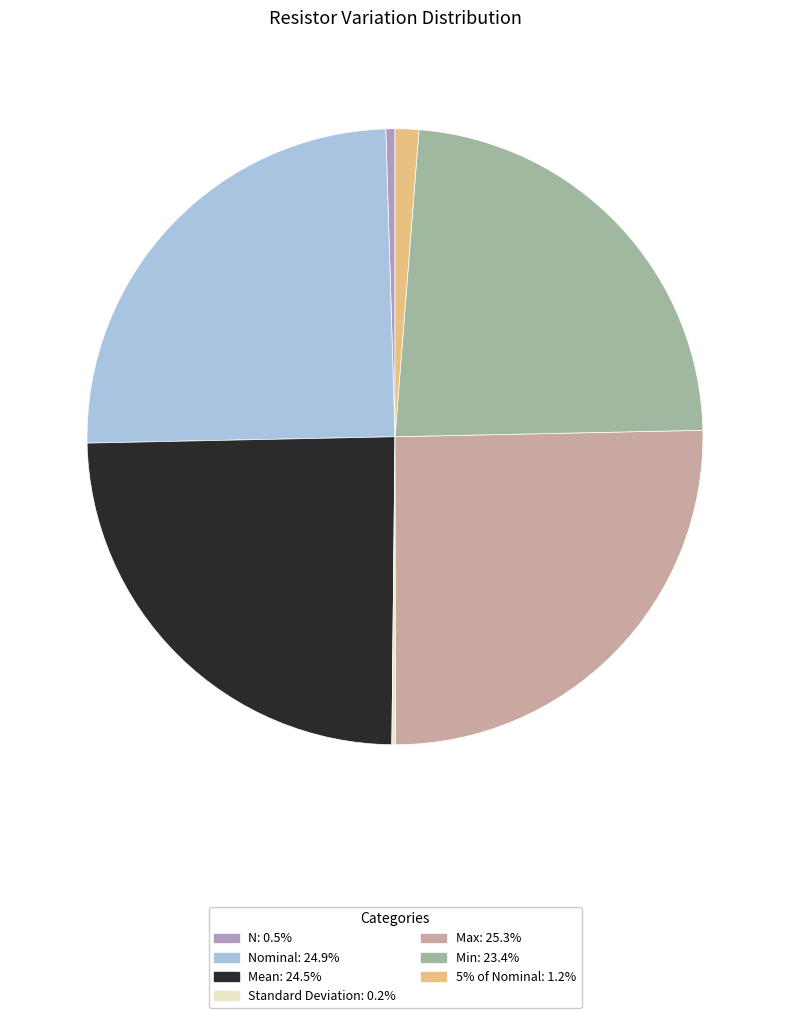

Does any single category account for the majority?

No